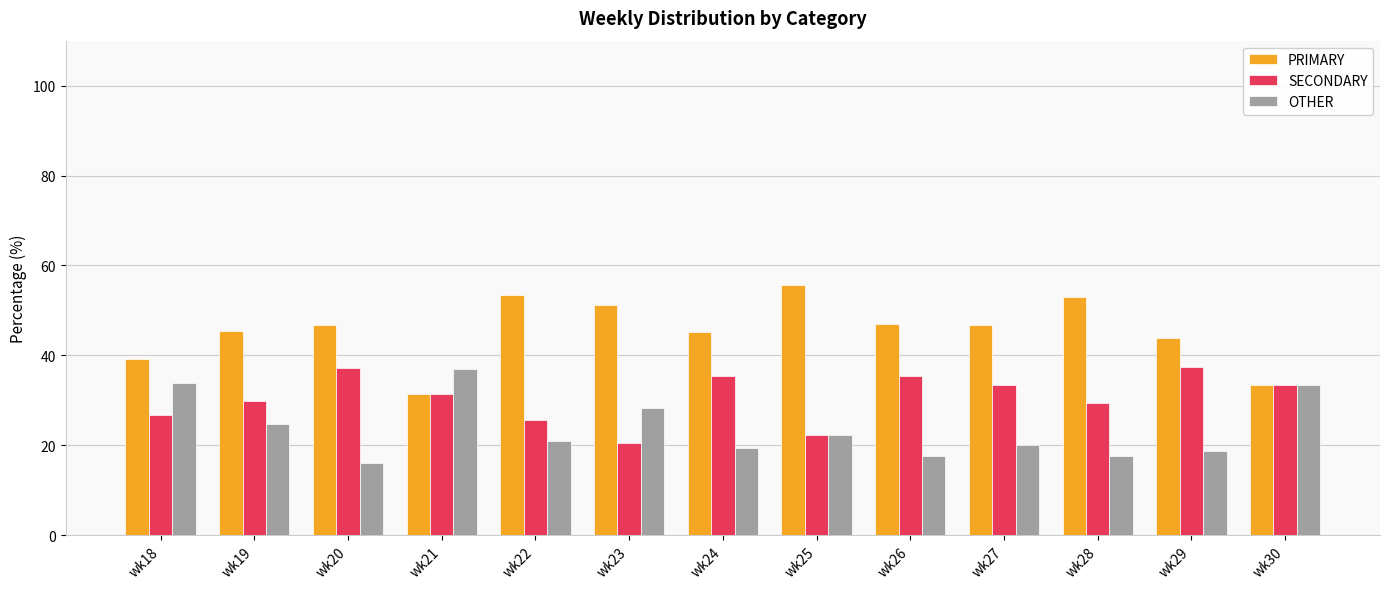

What are all the series names shown in the legend?

PRIMARY, SECONDARY, OTHER